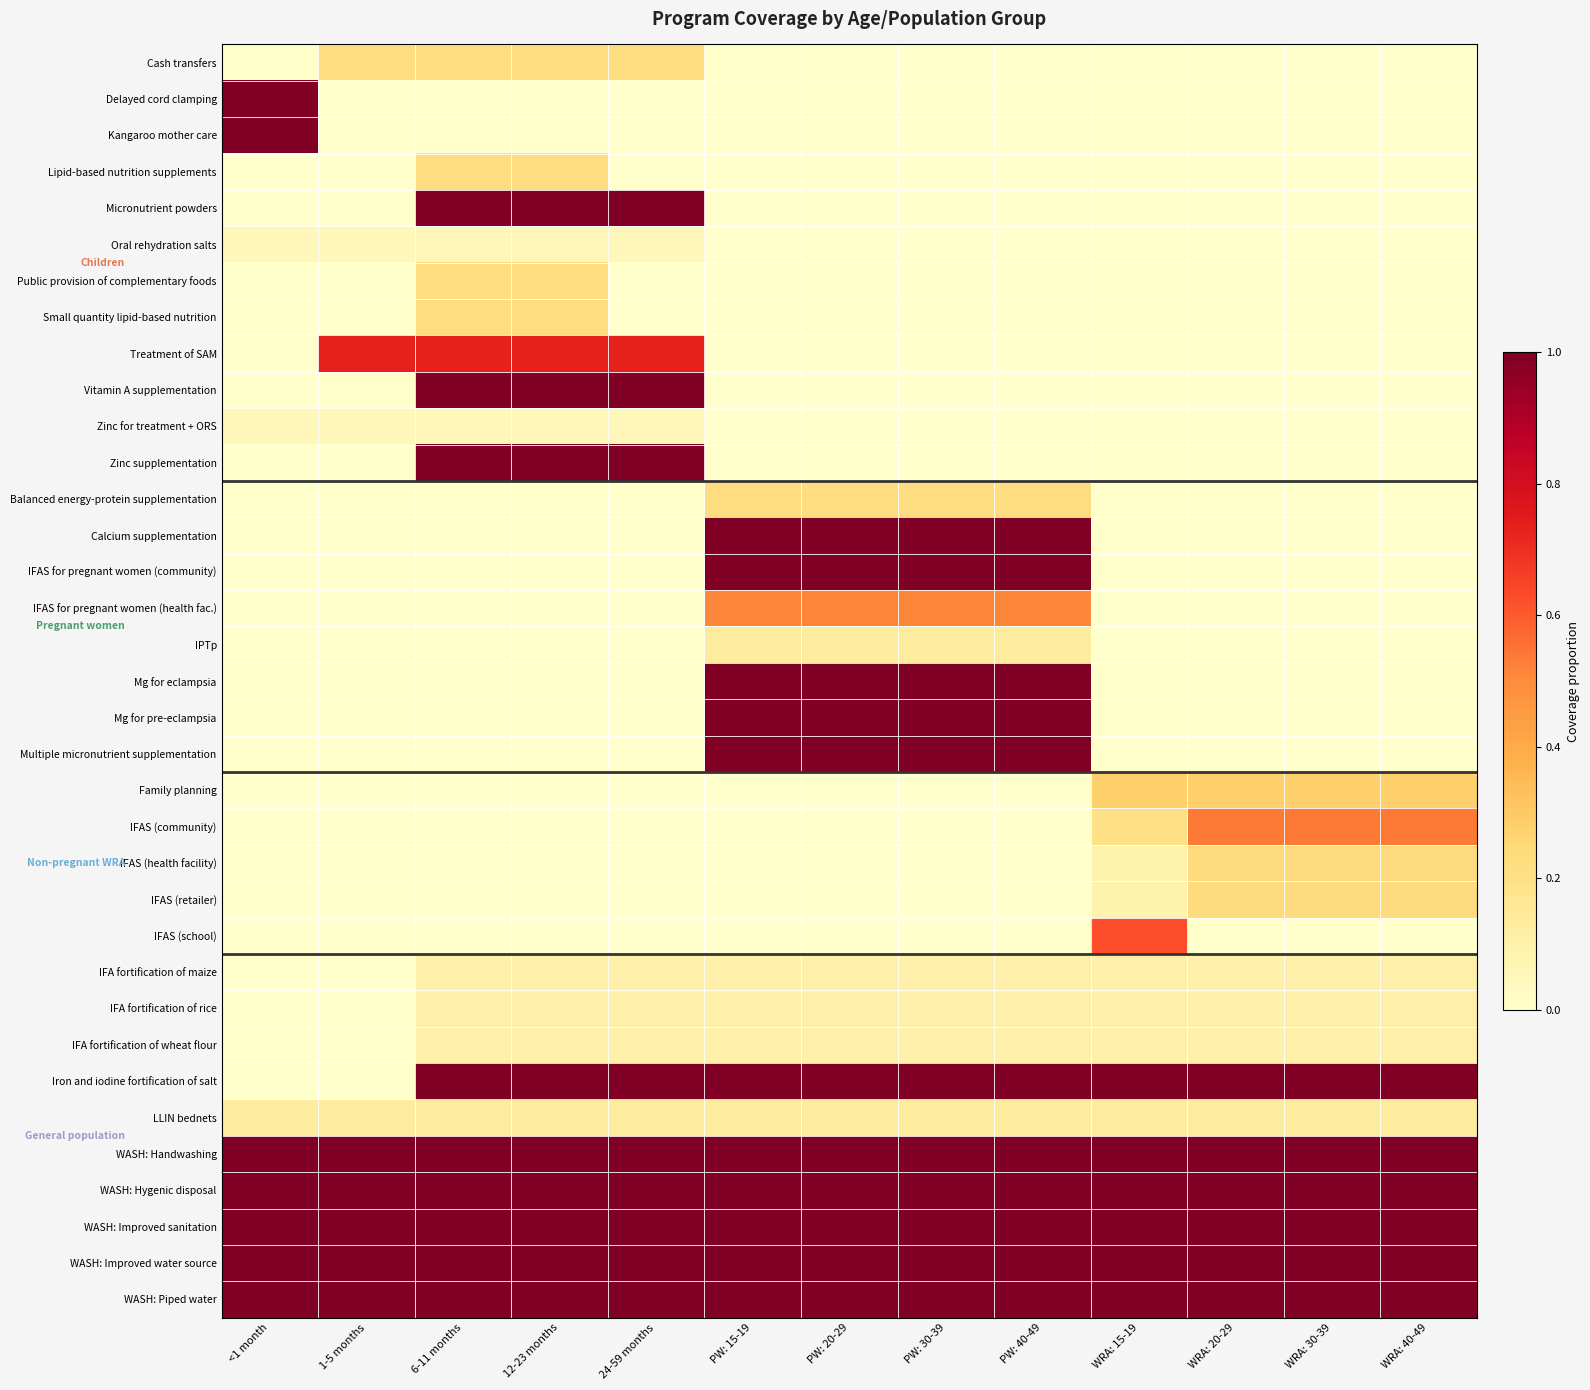

What is the spread (max minus min) of values at 1-5 months?

1.0